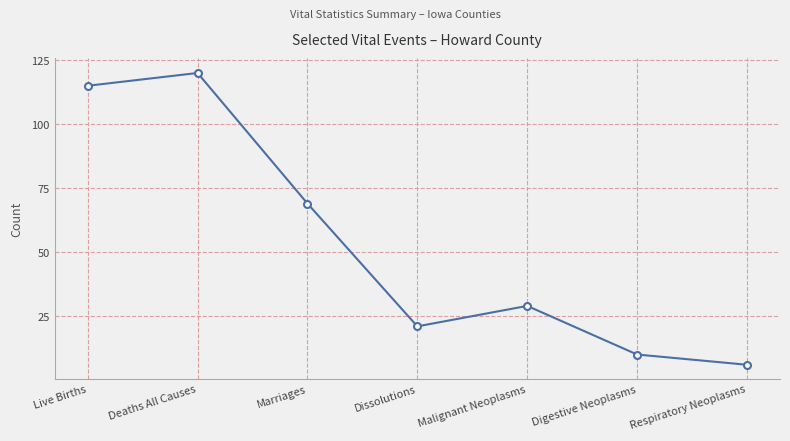

List the labels in order of value, largest first.

Deaths All Causes, Live Births, Marriages, Malignant Neoplasms, Dissolutions, Digestive Neoplasms, Respiratory Neoplasms